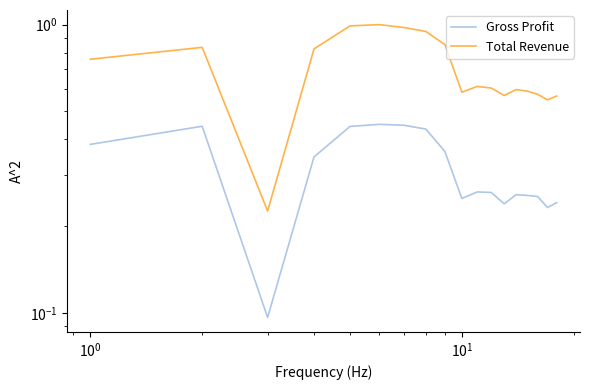

What is the greatest value displayed?

1.0